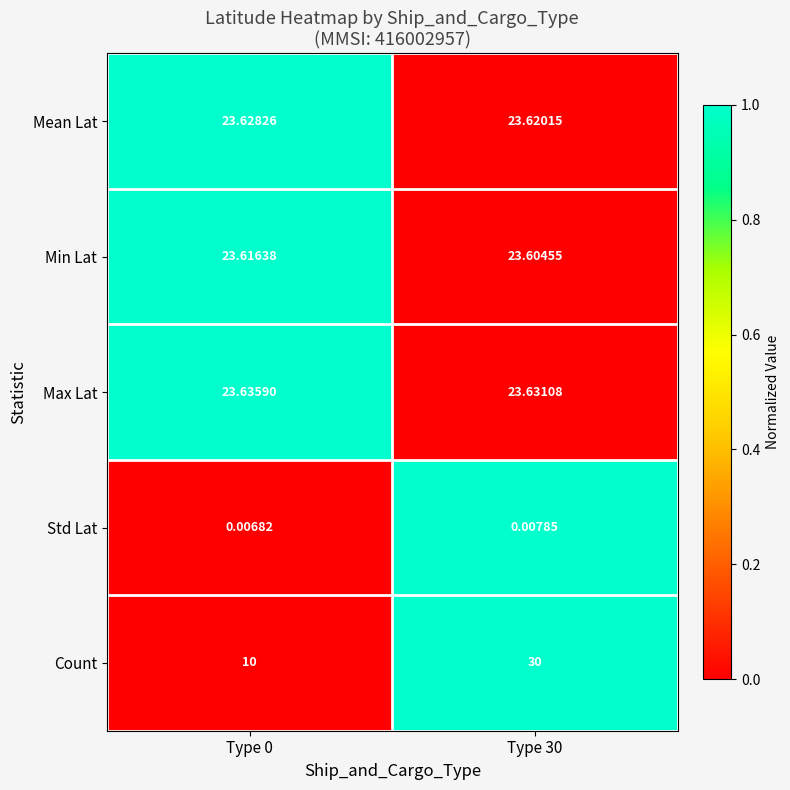

Is the value of Mean Lat at Type 30 greater than the value of Count at Type 0?

Yes